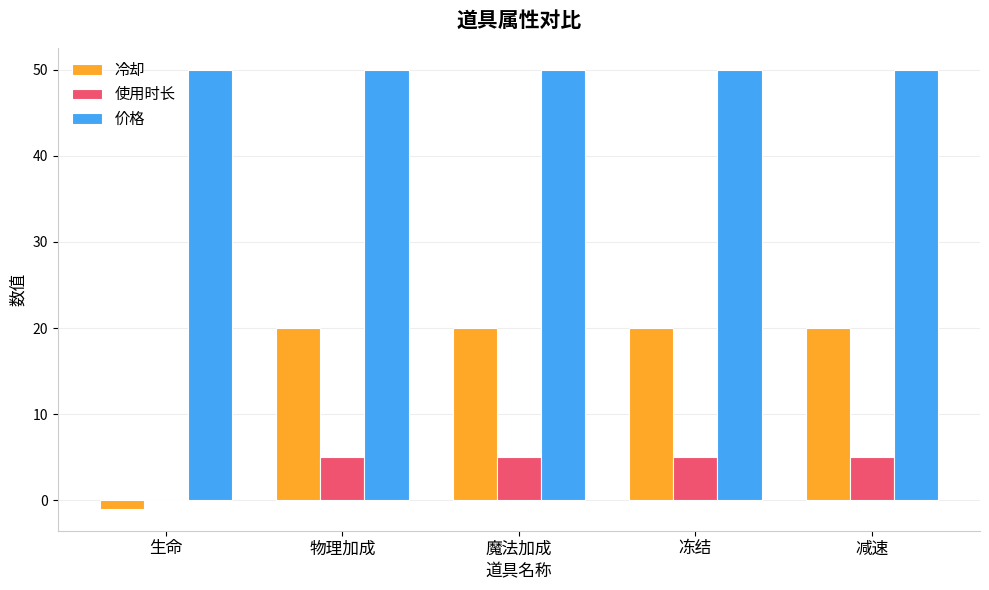

What is the sum of all 使用时长 values?

20